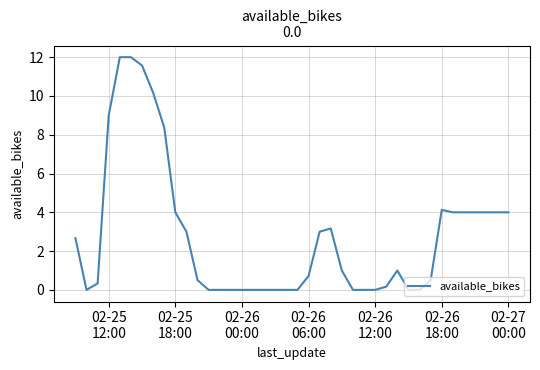

What is the greatest value displayed?

12.0